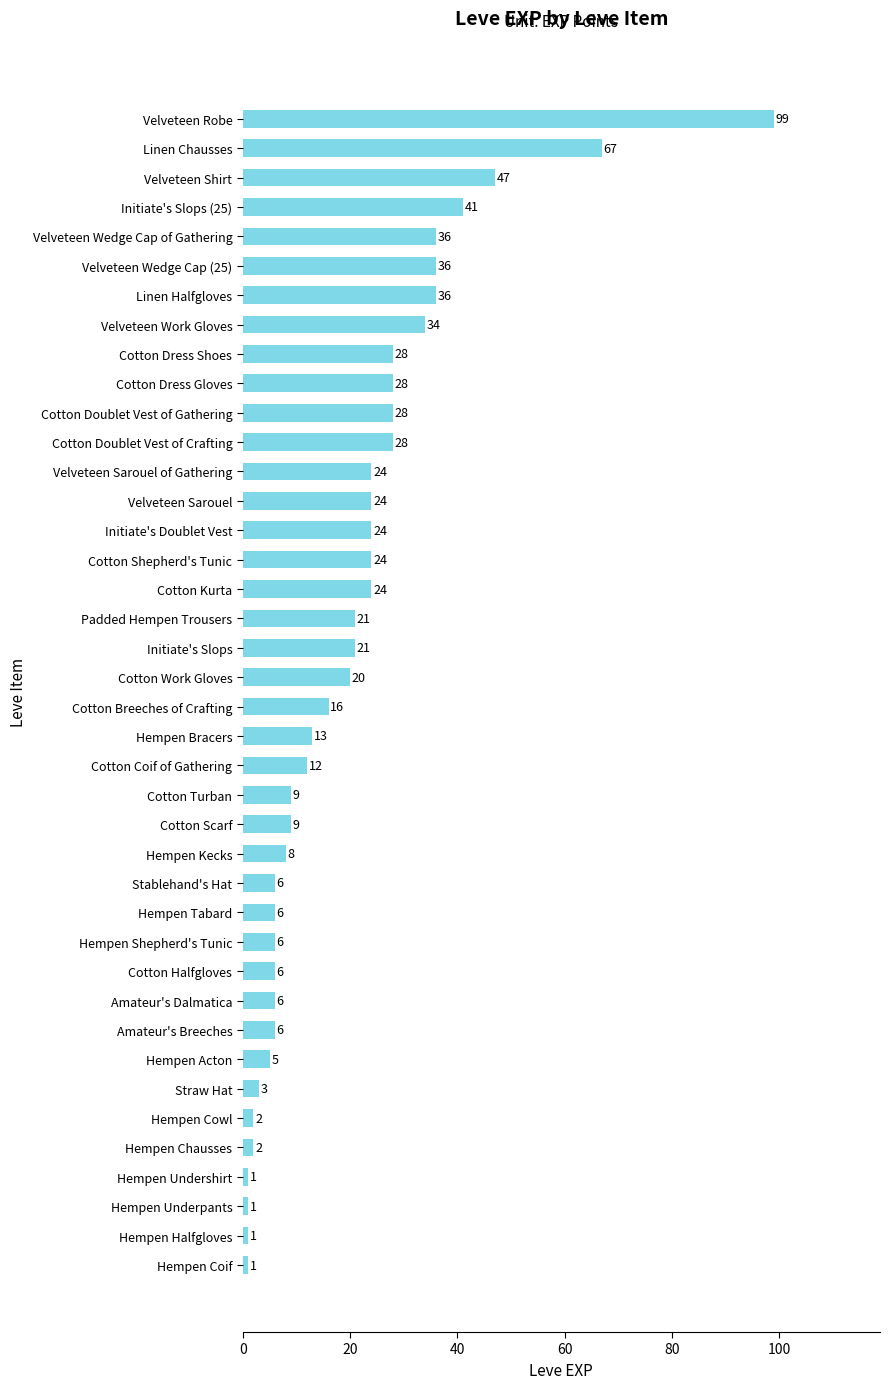

What is the maximum value shown in the chart?

99